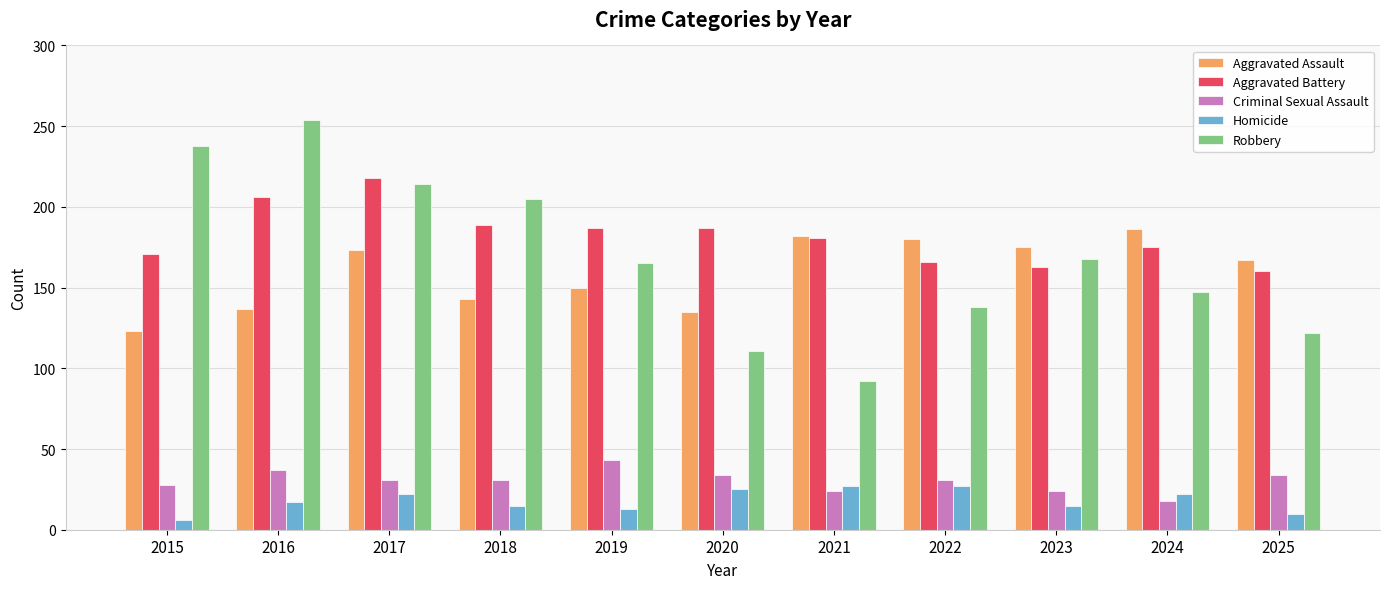

What is the value of the Aggravated Battery bar at the 6th from the left?

187